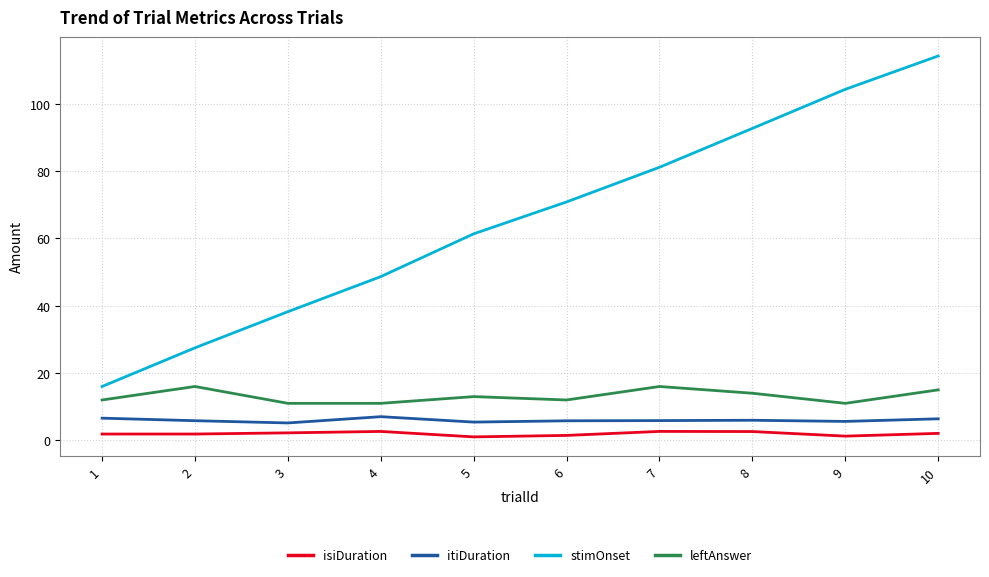

True or false: leftAnswer and isiDuration intersect in this chart.

False